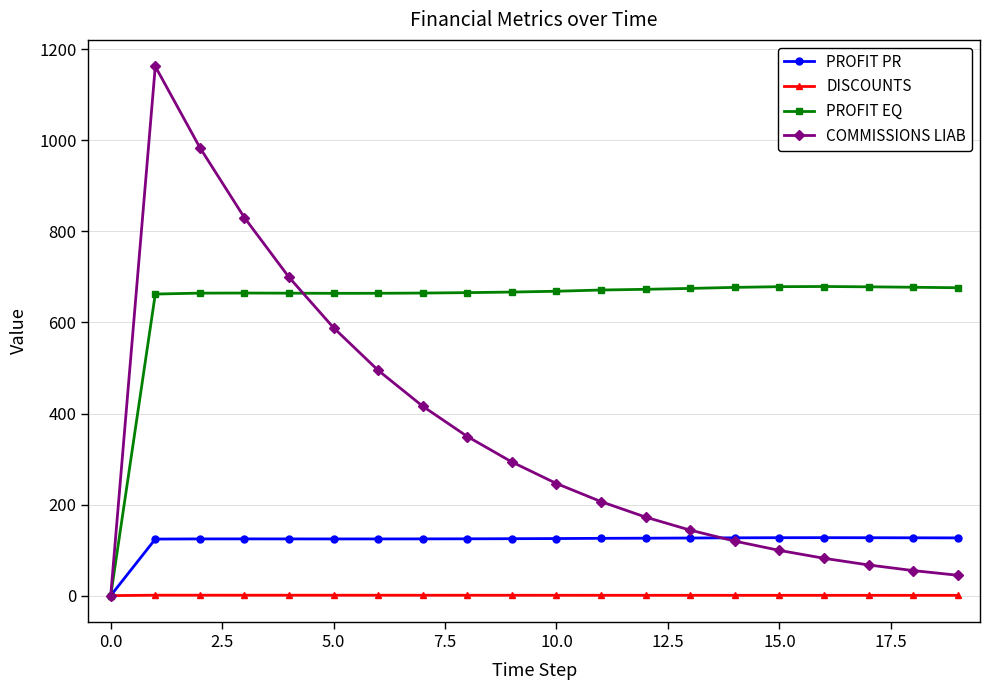

What is the highest value of the COMMISSIONS LIAB series?

1162.7